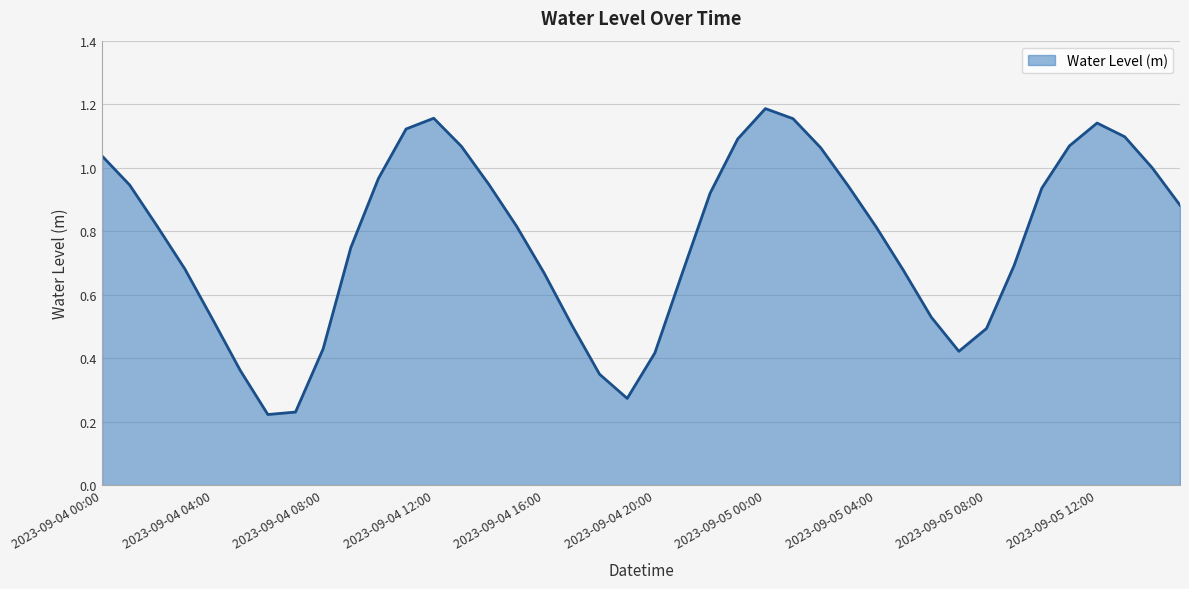

What is the greatest value displayed?

1.2